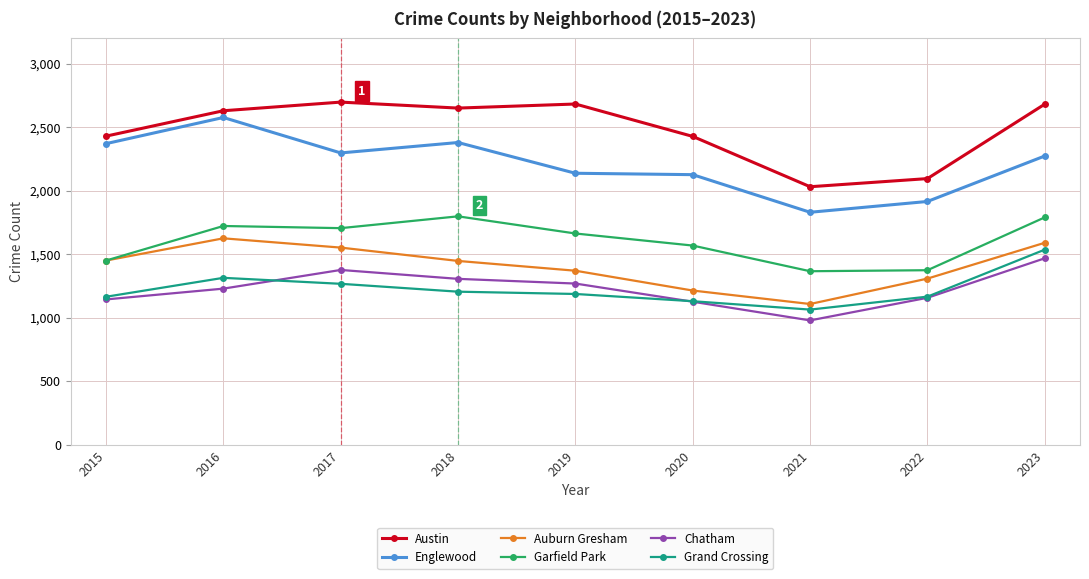

Is the value of Grand Crossing at 2016 greater than the value of Englewood at 2023?

No